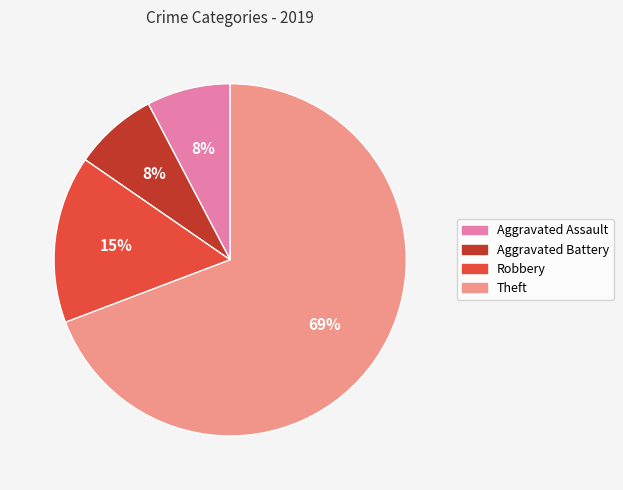

Is the sum of Robbery and Aggravated Assault greater than half?

No